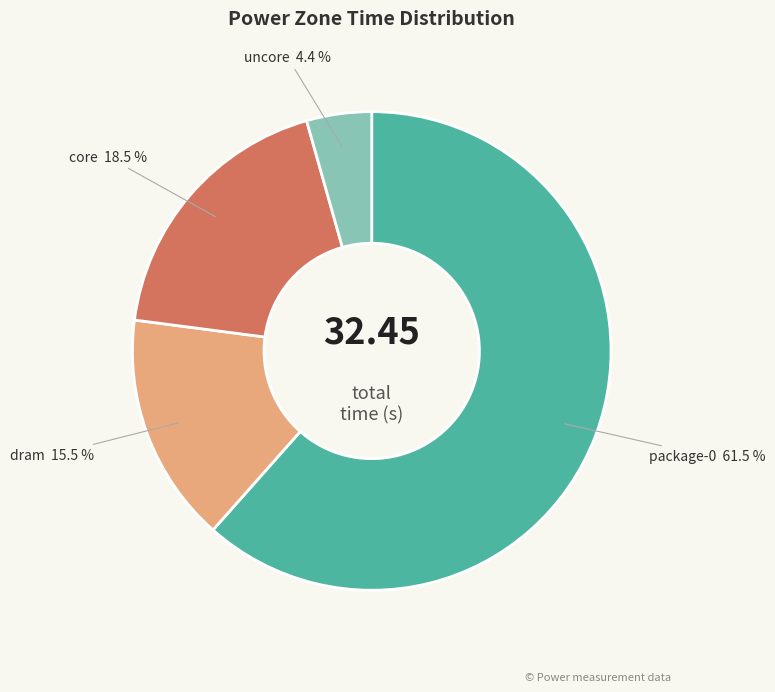

To the nearest percent, what is the average slice percentage?

25%